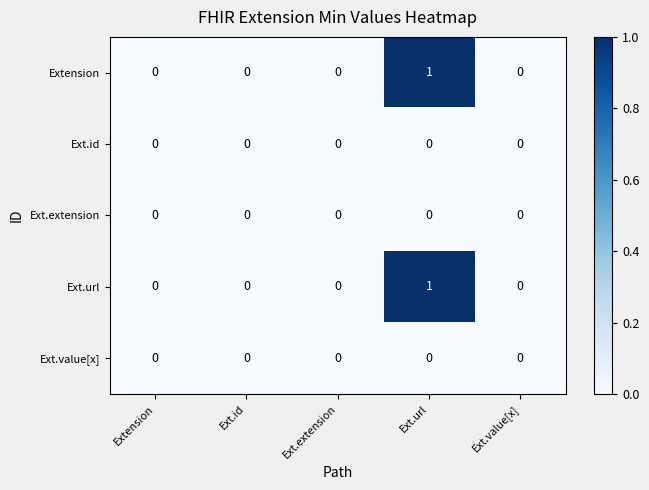

At which category is the sum across all series the highest?

Ext.url